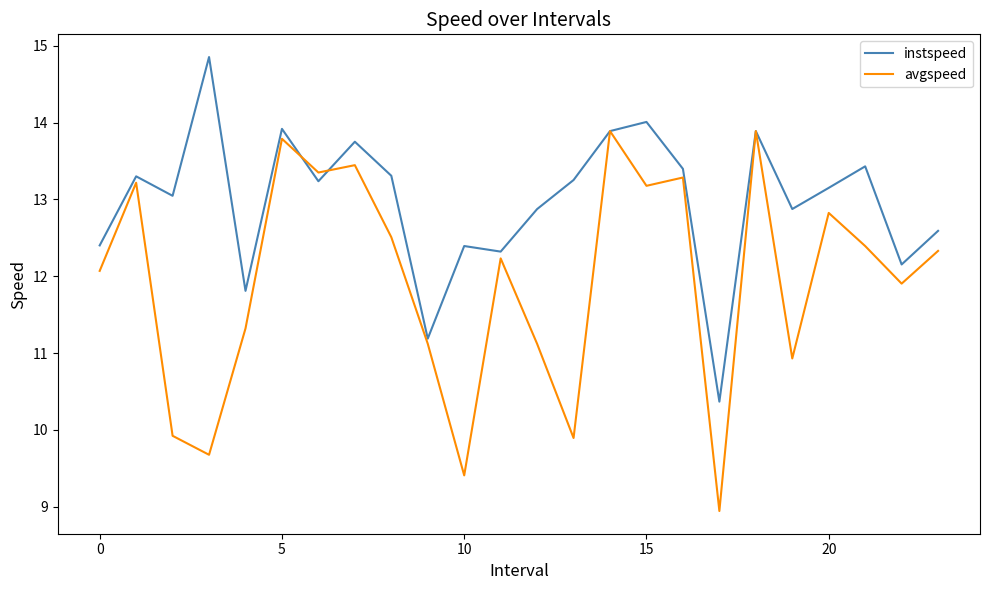

Which series has the widest spread of values?

avgspeed